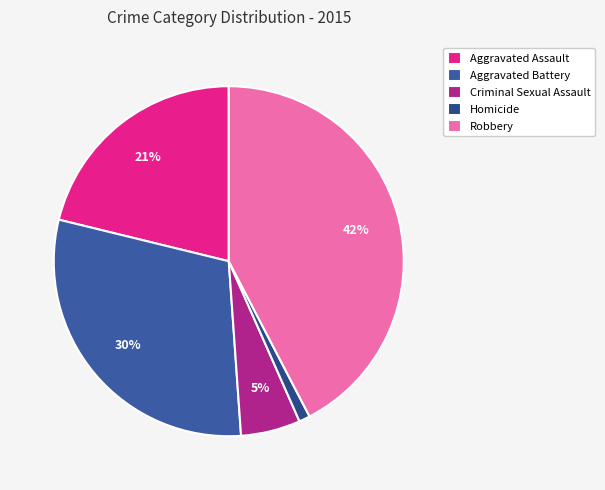

What is the ratio of the value at Robbery to the value at Aggravated Battery?

1.4